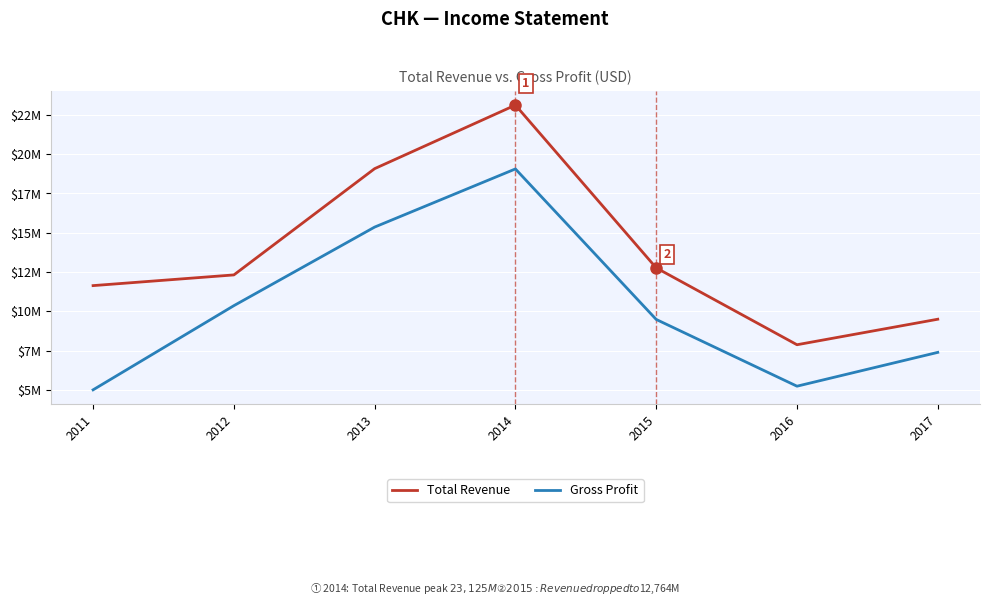

What are all the series names shown in the legend?

Total Revenue, Gross Profit